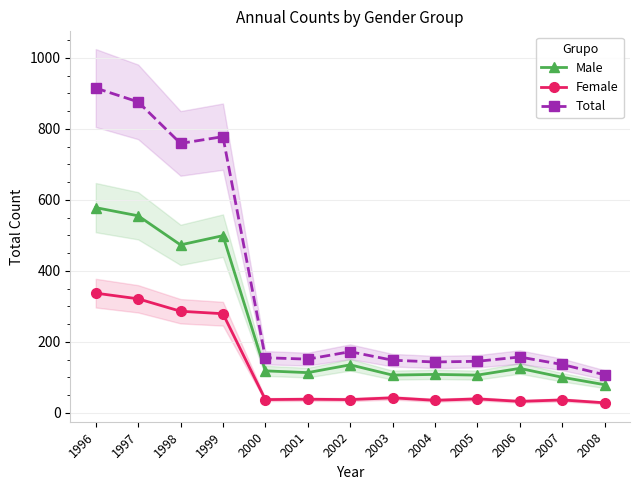

True or false: Total and Male intersect in this chart.

False